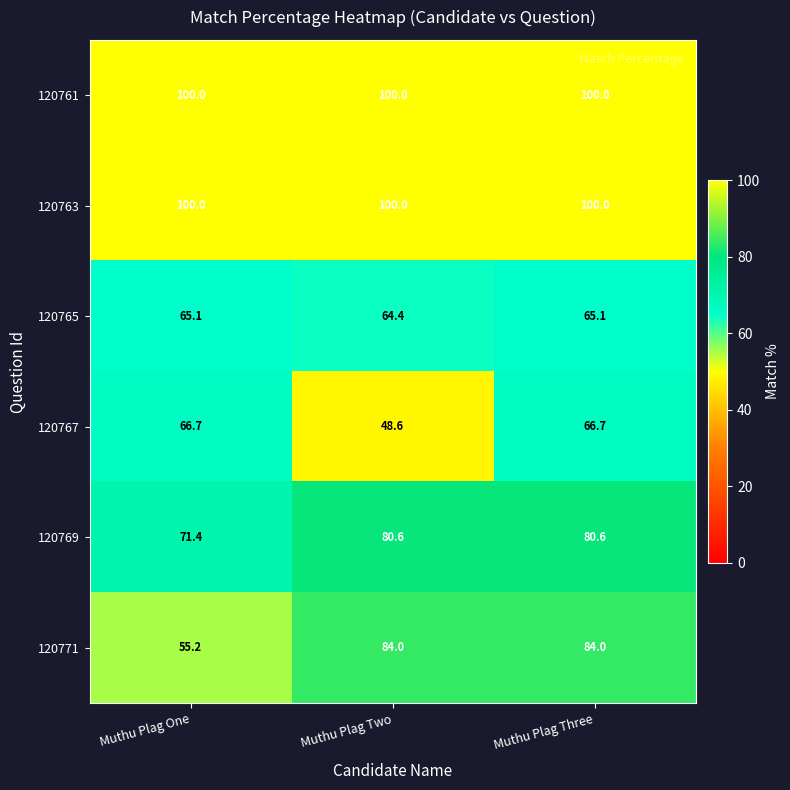

Which series has the widest spread of values?

120771